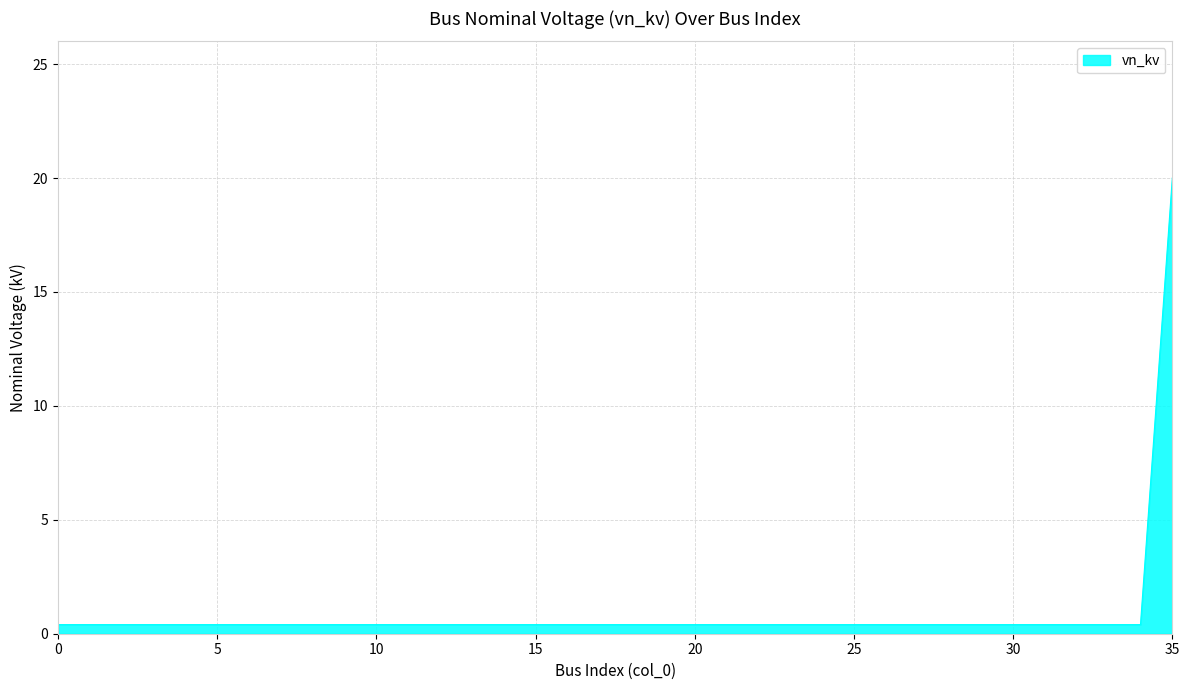

What is the greatest value displayed?

20.0